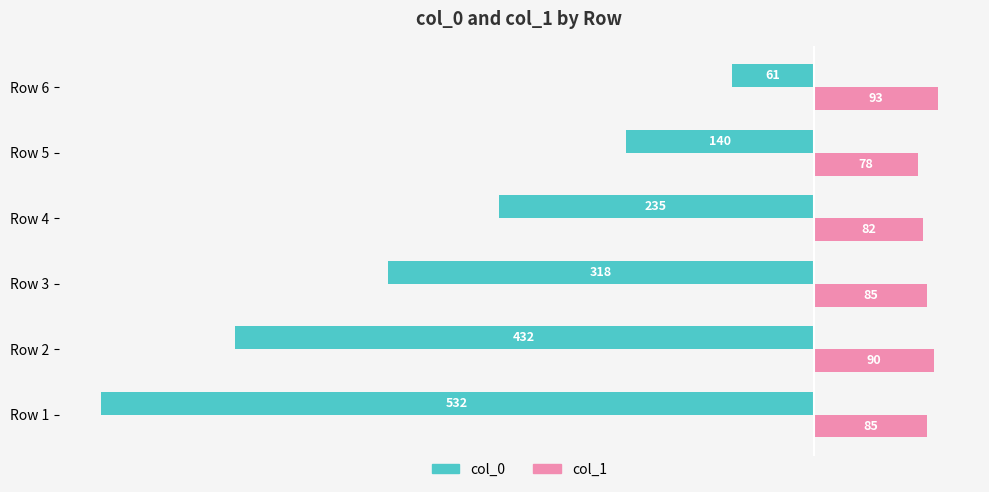

Which series has the largest total across all categories?

col_1